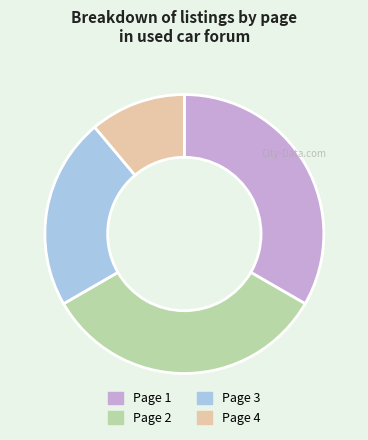

How many slices are in this pie chart?

4